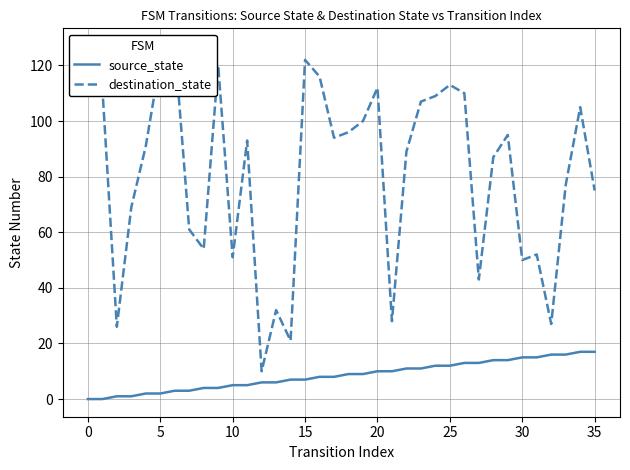

What is the highest value of the source_state series?

17